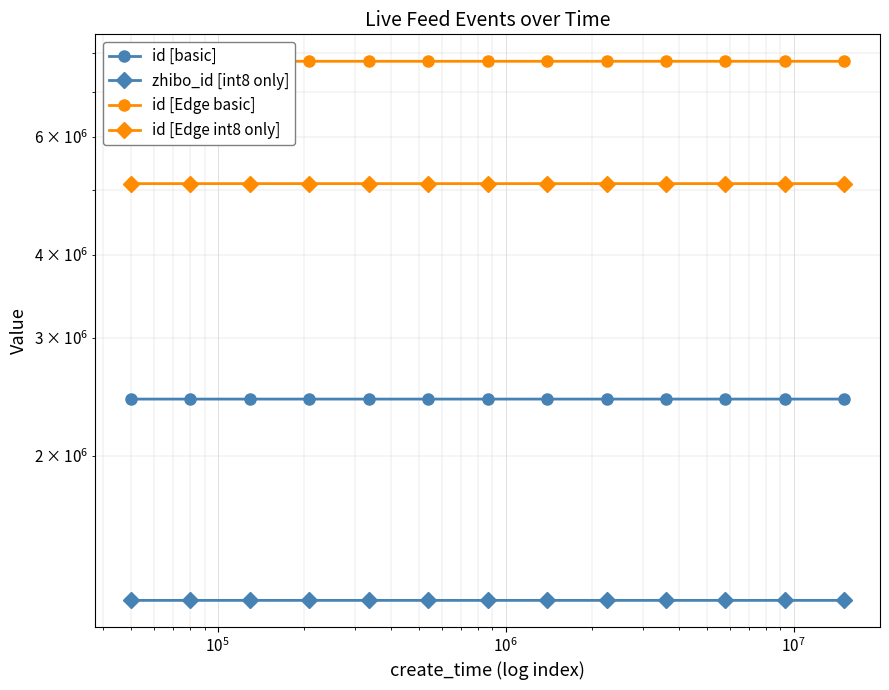

What is the label of the 10th point from the right?

$\mathdefault{10^{6}}$